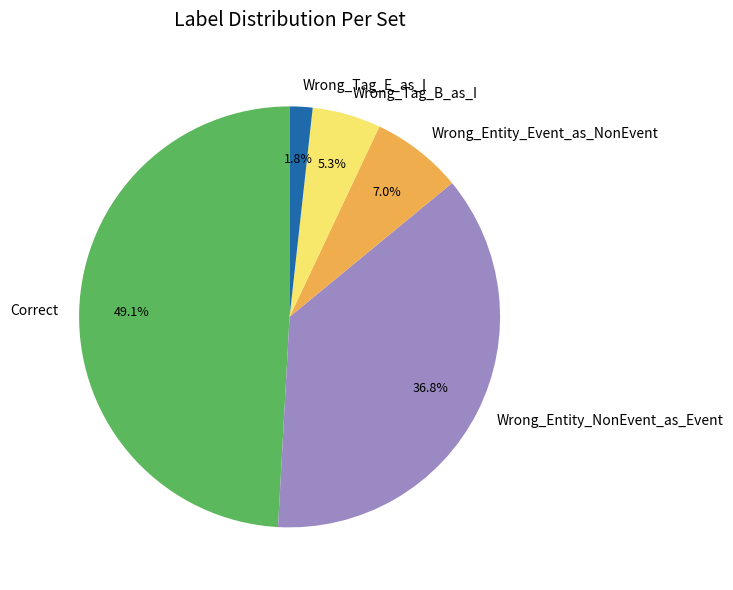

The Wrong_Tag_B_as_I slice represents 5% of the pie. True or false?

True